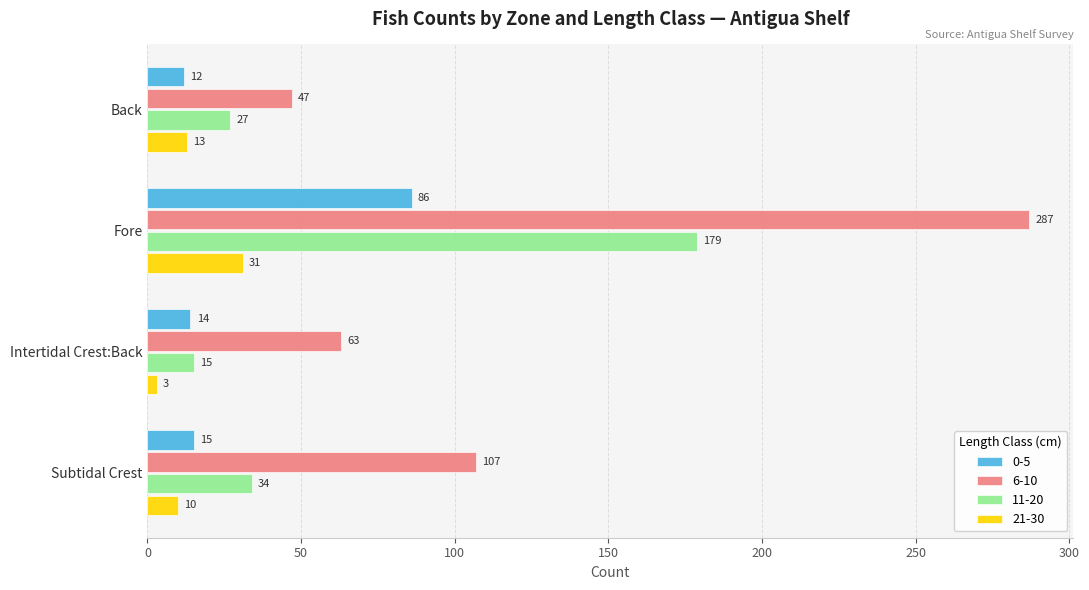

Where is 6-10 nearest to the value 167?

Subtidal Crest